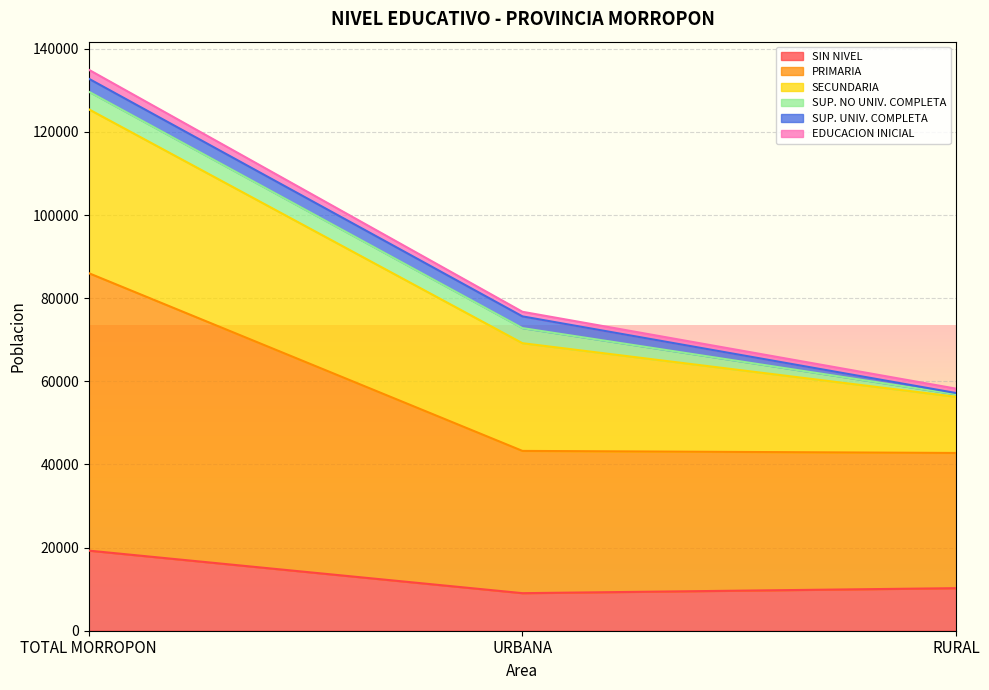

The value of SIN NIVEL at TOTAL MORROPON is 19269. True or false?

True